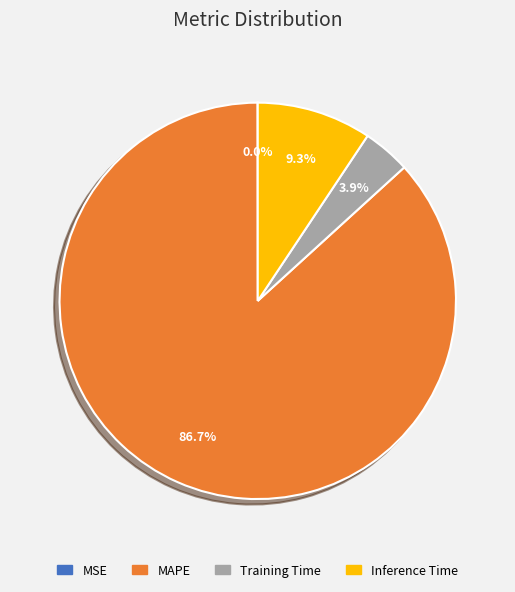

What is the largest slice in the pie chart?

MAPE